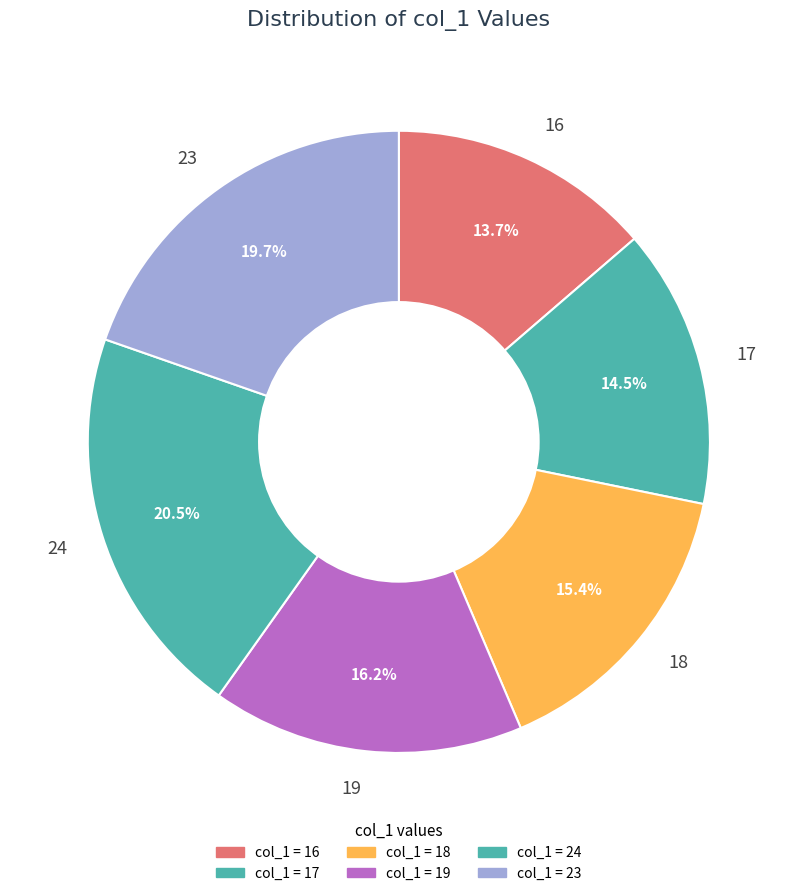

How many segments does this pie chart have?

6